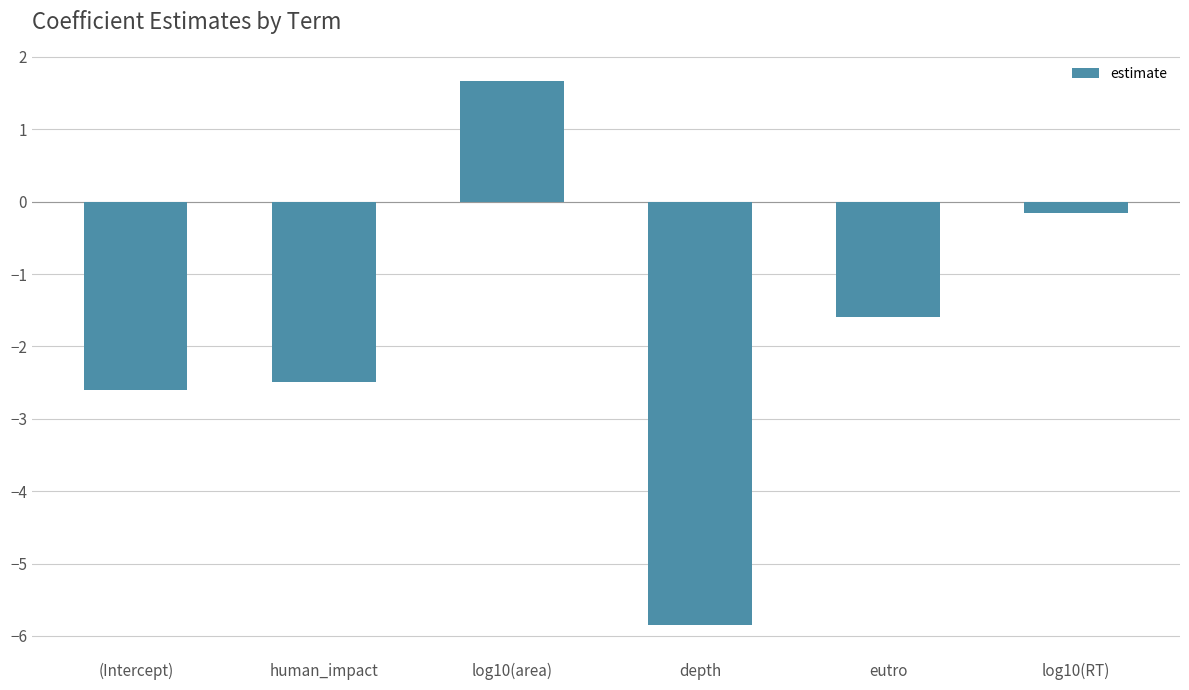

What is the label of the 5th bar from the left?

eutro